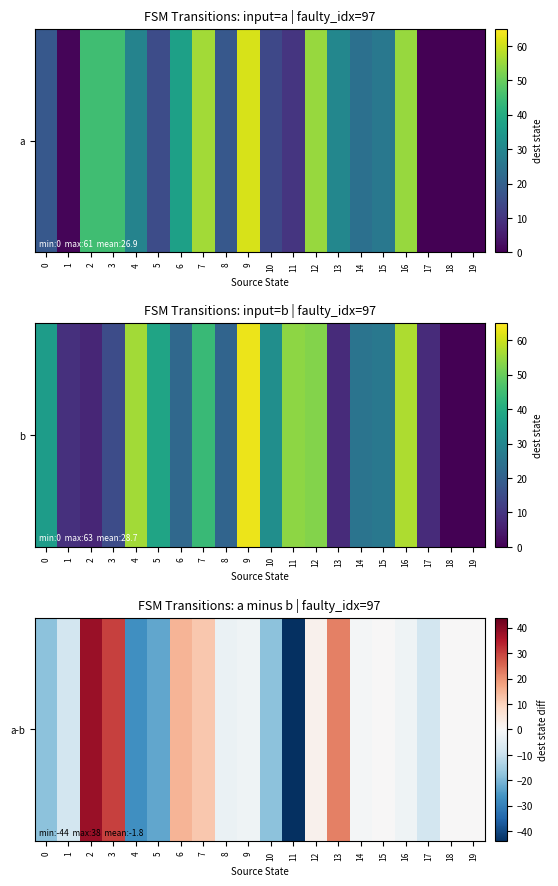

True or false: the data shows 12 at 7.

True